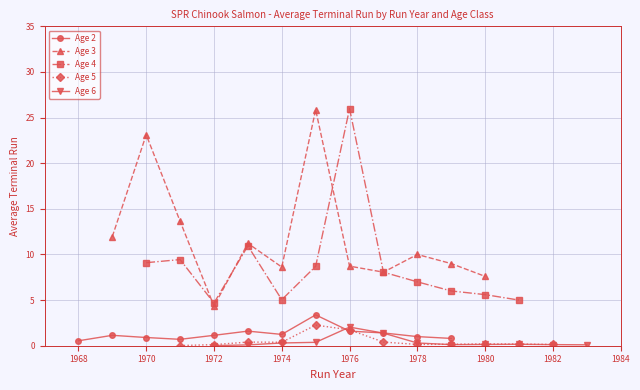

The Age 2 series shows 1.2 at 1974. True or false?

True